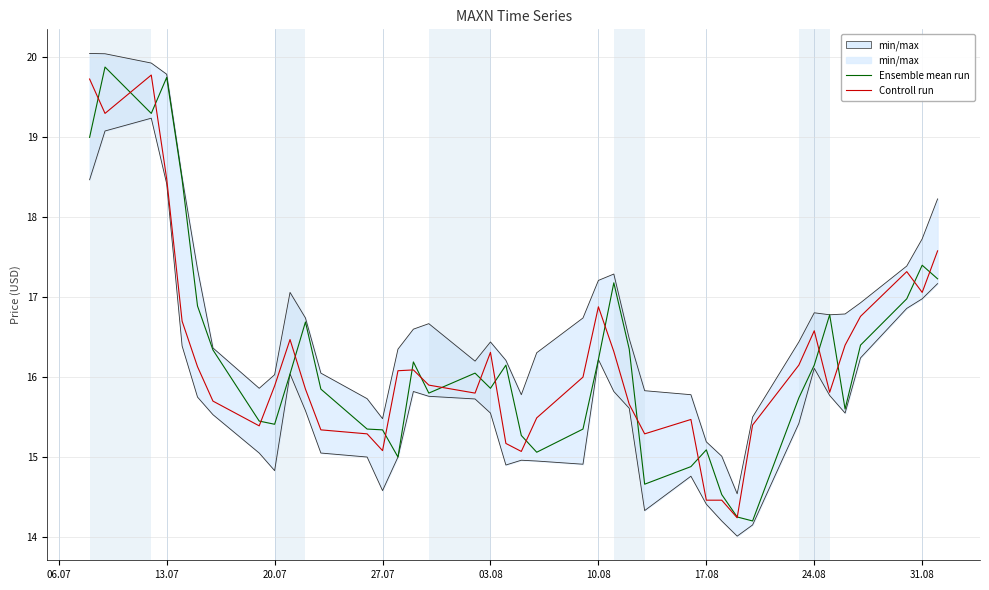

How many data points in Ensemble mean run are above 16?

21